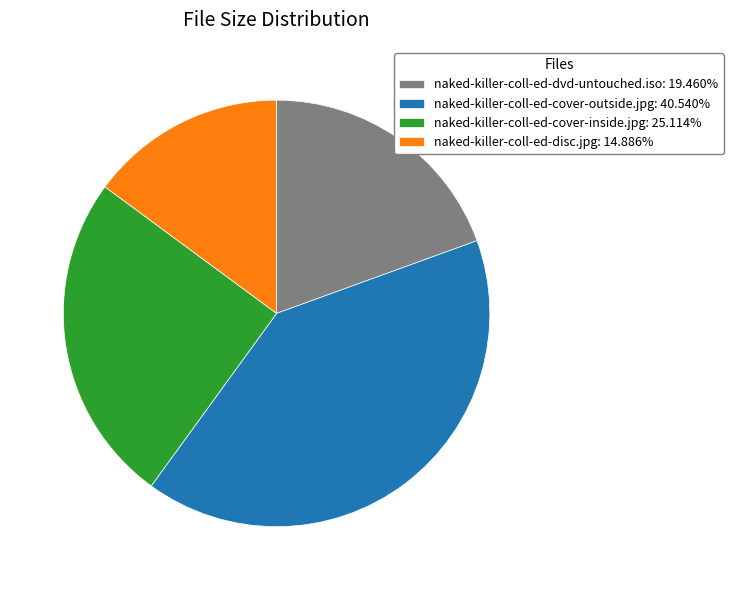

Do naked-killer-coll-ed-cover-outside.jpg: 40.540% and naked-killer-coll-ed-dvd-untouched.iso: 19.460% together represent more than half of the pie?

Yes